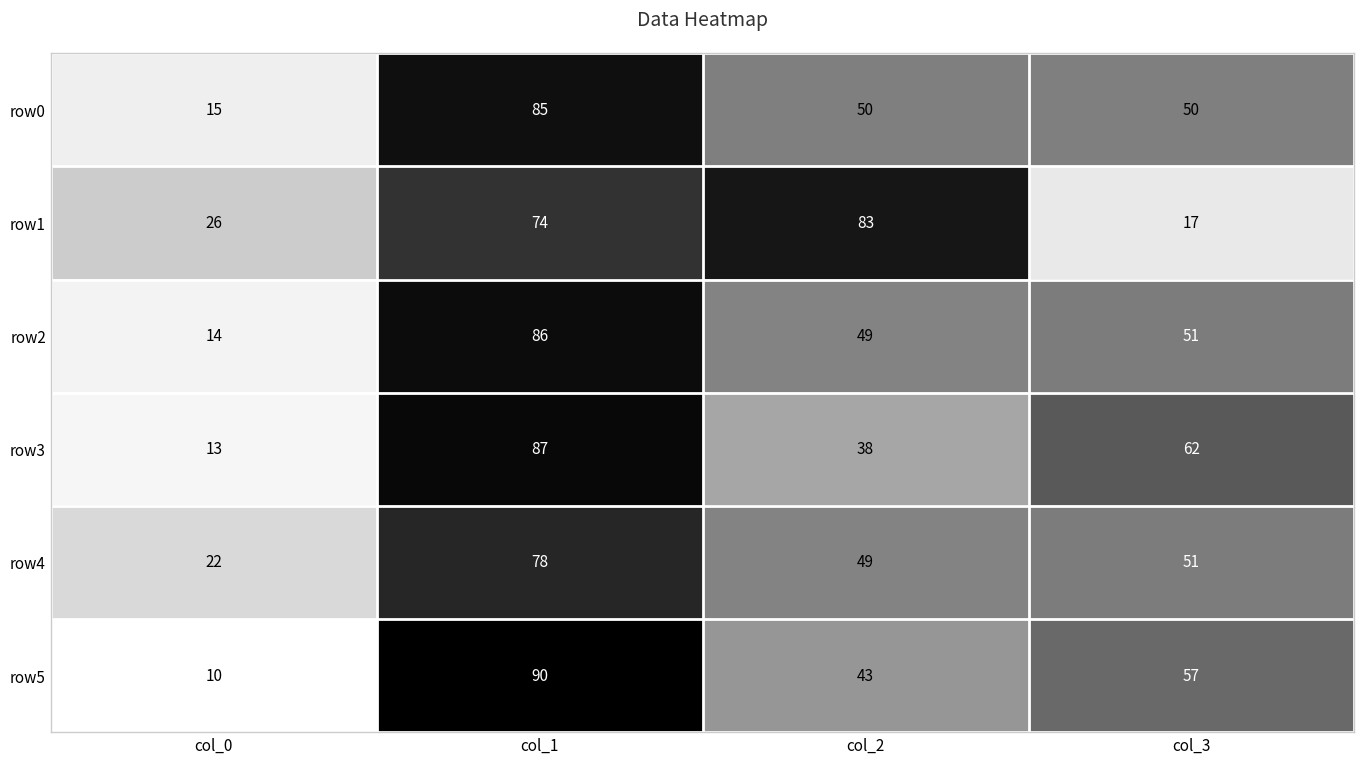

Reading left to right, list all the values displayed in this chart.

row0: col_0=15	col_1=85	col_2=50	col_3=50
row1: col_0=26	col_1=74	col_2=83	col_3=17
row2: col_0=14	col_1=86	col_2=49	col_3=51
row3: col_0=13	col_1=87	col_2=38	col_3=62
row4: col_0=22	col_1=78	col_2=49	col_3=51
row5: col_0=10	col_1=90	col_2=43	col_3=57